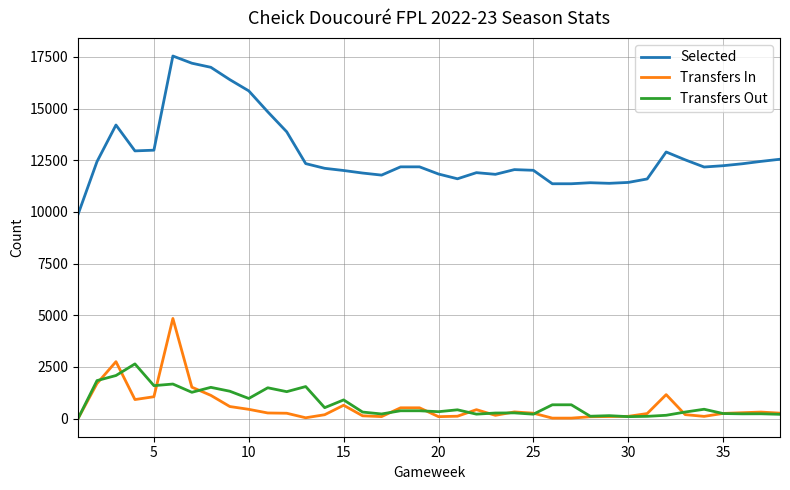

Which series has the largest total across all categories?

Selected